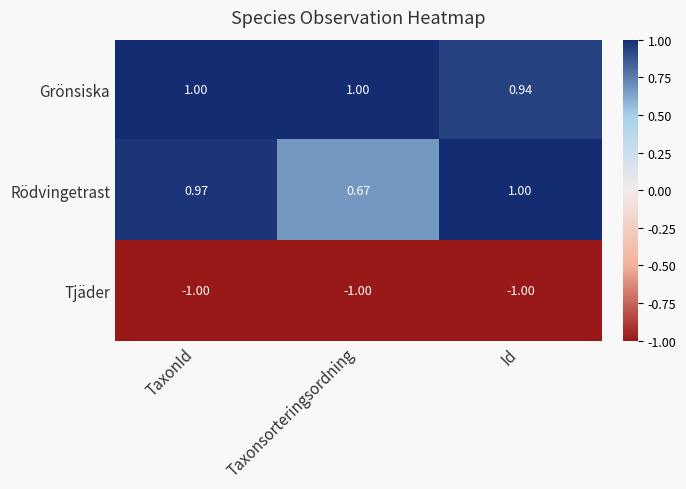

Where is Grönsiska nearest to the value 0?

Id